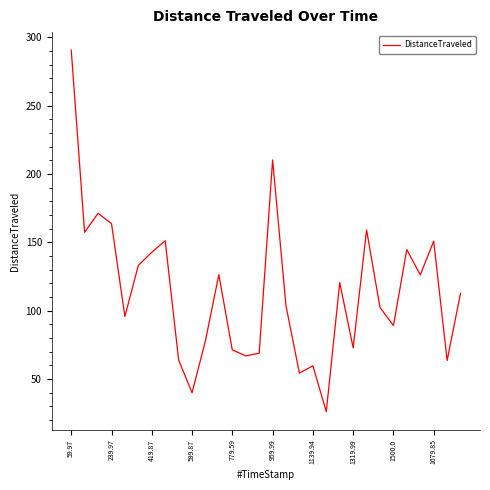

What is the difference between the maximum and minimum values?

264.4